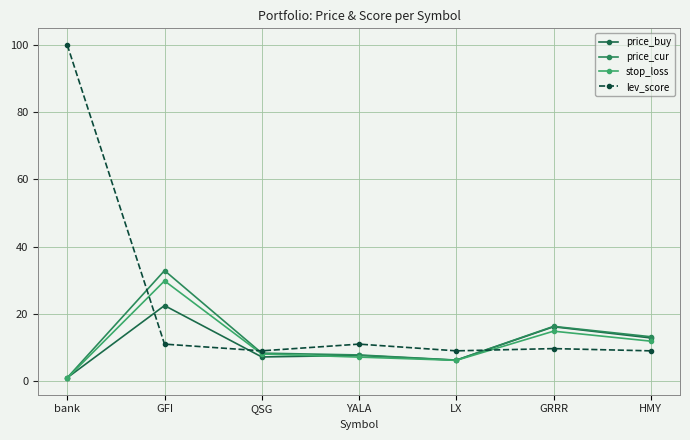

Rank the series at GFI from highest to lowest value.

price_cur, stop_loss, price_buy, lev_score